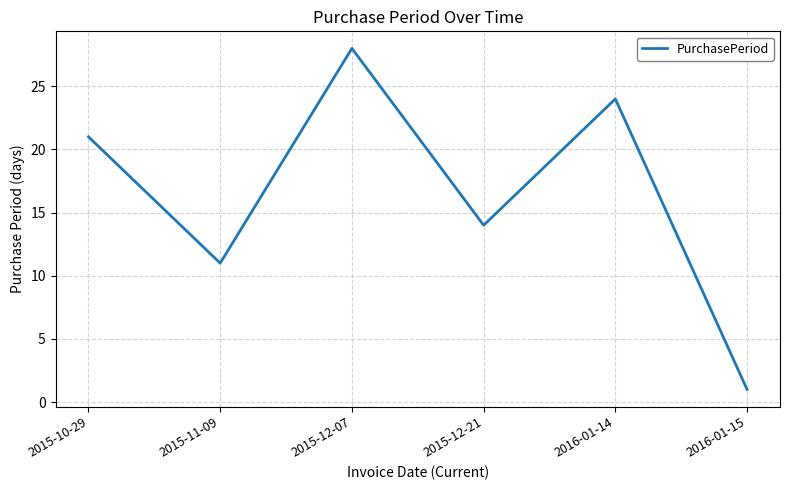

What is the sum of the values at 2015-12-07 and 2015-11-09?

39